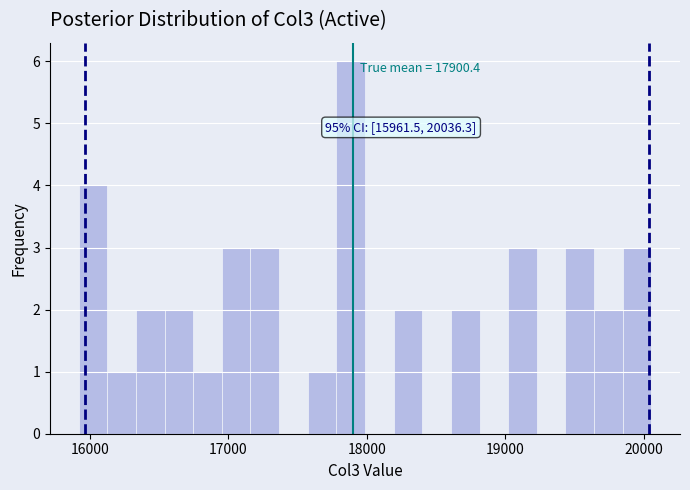

Read against the x-axis, roughly where is the centre of the tallest bar?

17900